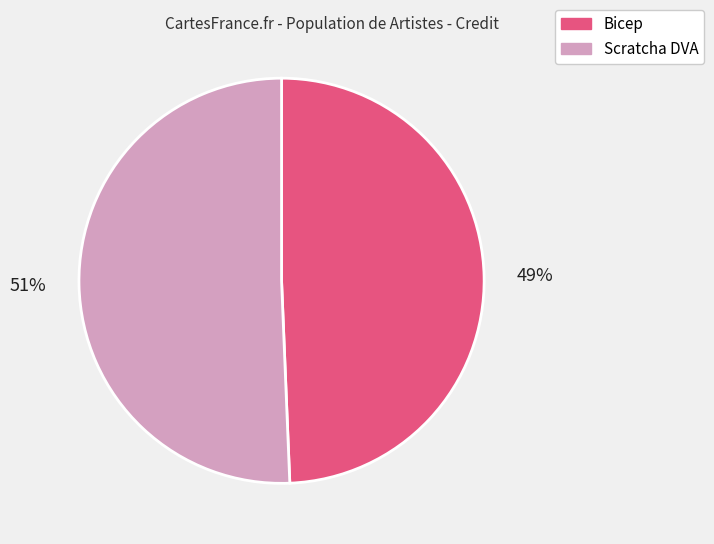

How many slices are in this pie chart?

2